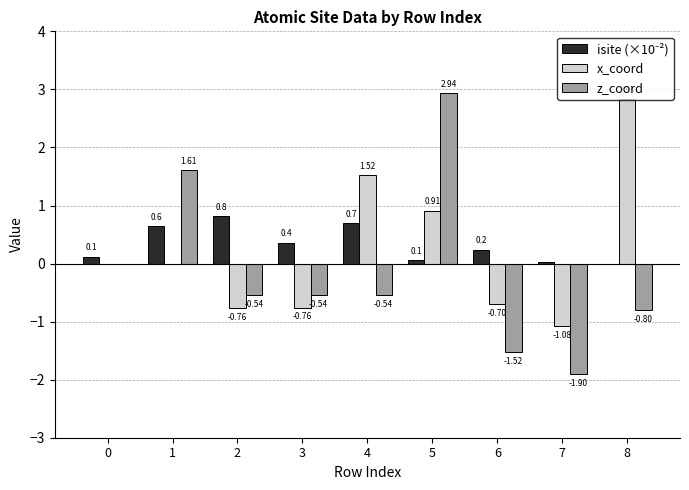

How many categories are shown in the chart?

9